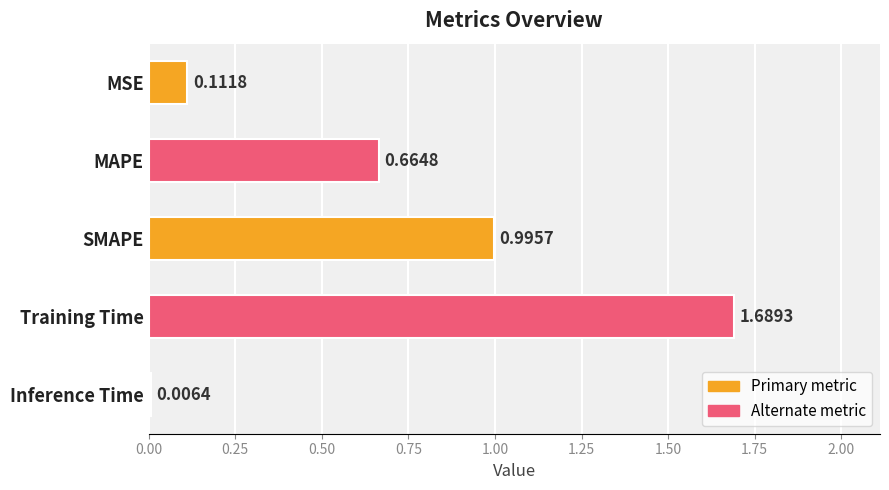

What is the label of the 1st bar from the top?

MSE